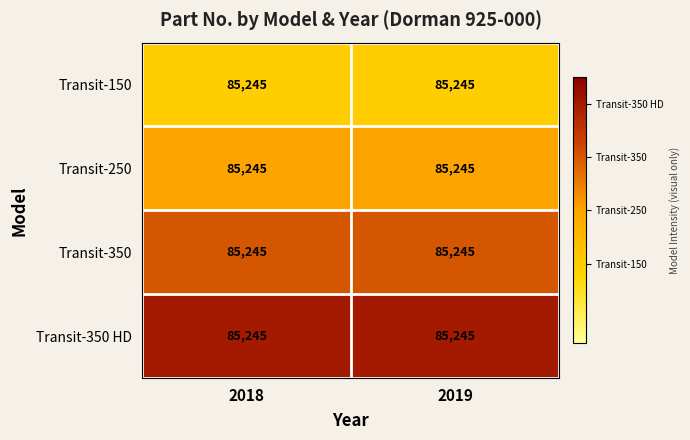

The value of Transit-250 at 2019 is 0.1. True or false?

False